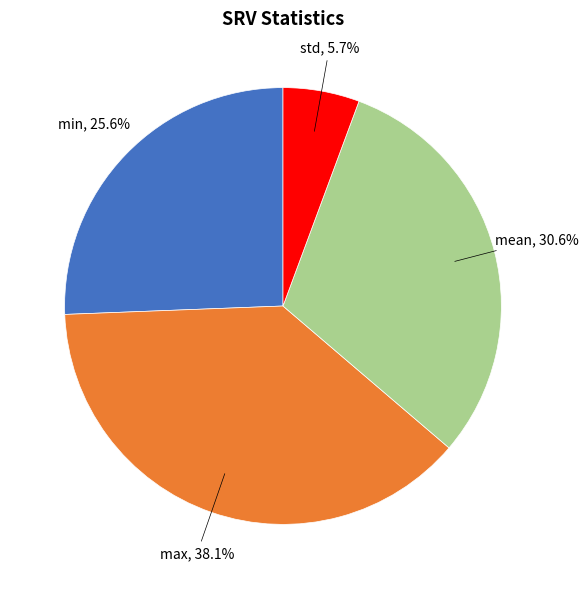

Is there any slice that represents more than half of the pie?

No